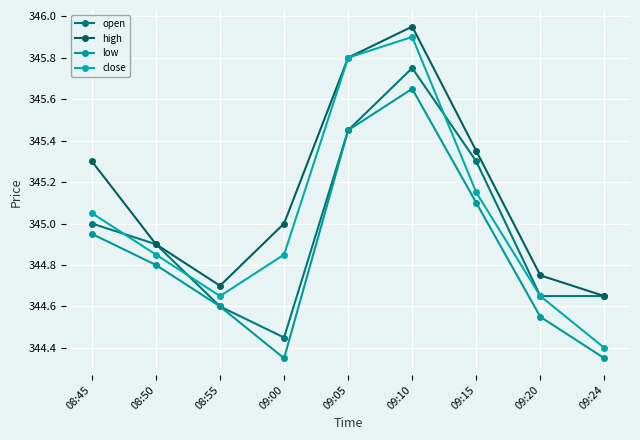

What is the label of the 3rd point from the right?

09:15